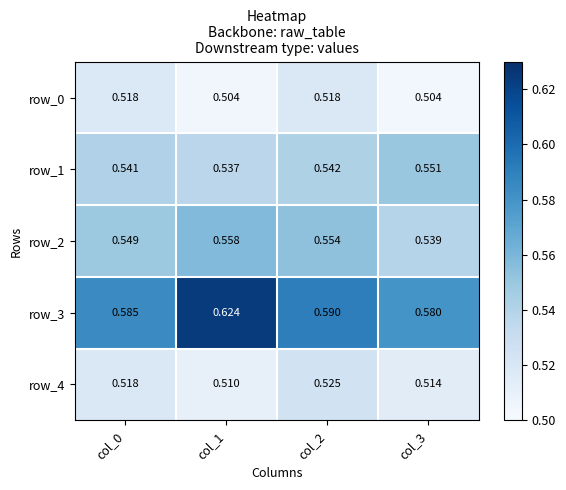

Is the value of row_1 at col_1 greater than the value of row_2 at col_1?

No